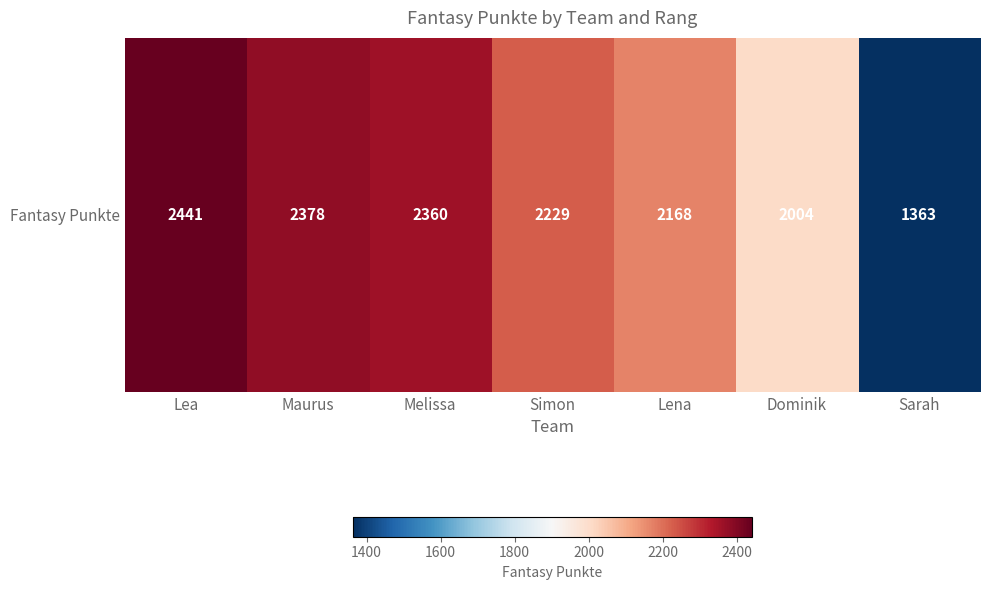

Rank the categories by value from lowest to highest.

Sarah, Dominik, Lena, Simon, Melissa, Maurus, Lea